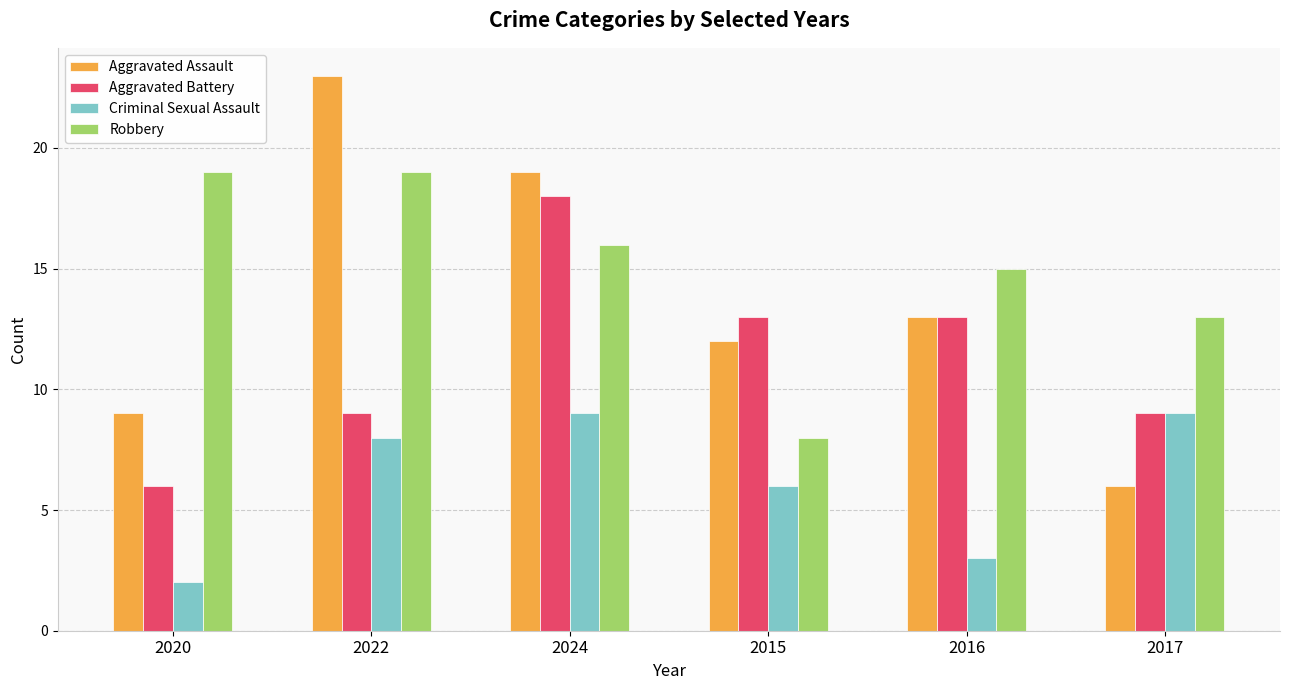

List the series in order of their overall mean, lowest first.

Criminal Sexual Assault, Aggravated Battery, Aggravated Assault, Robbery